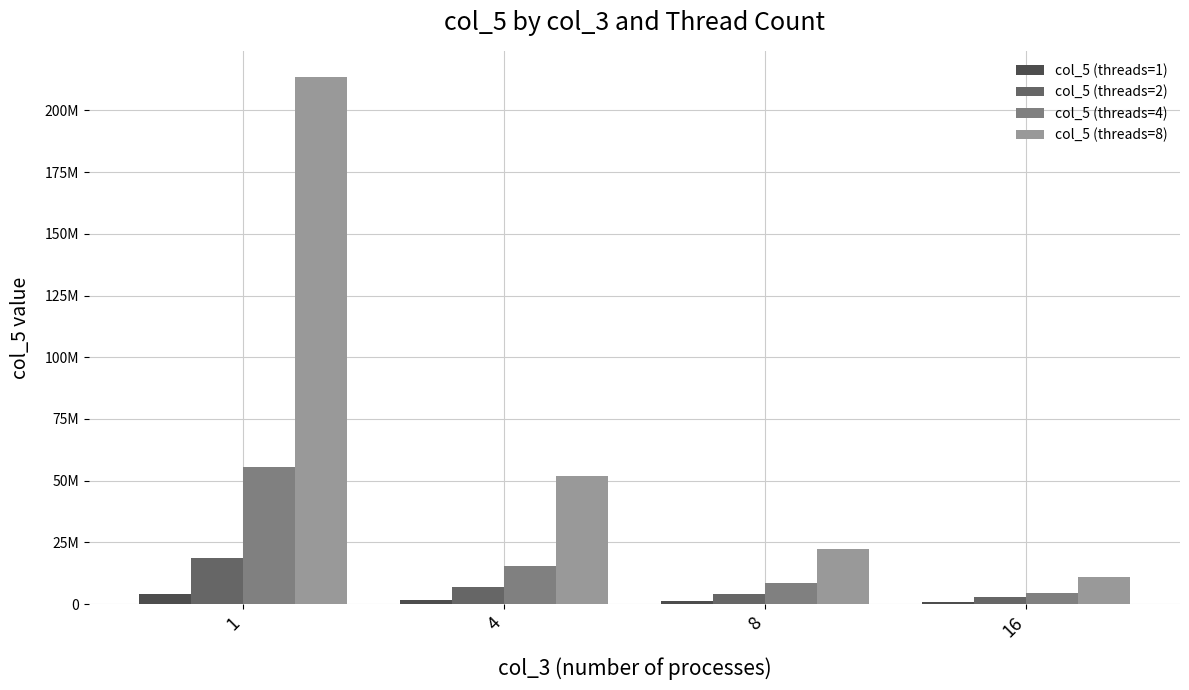

Are the bars grouped side by side (vs. stacked)?

Yes